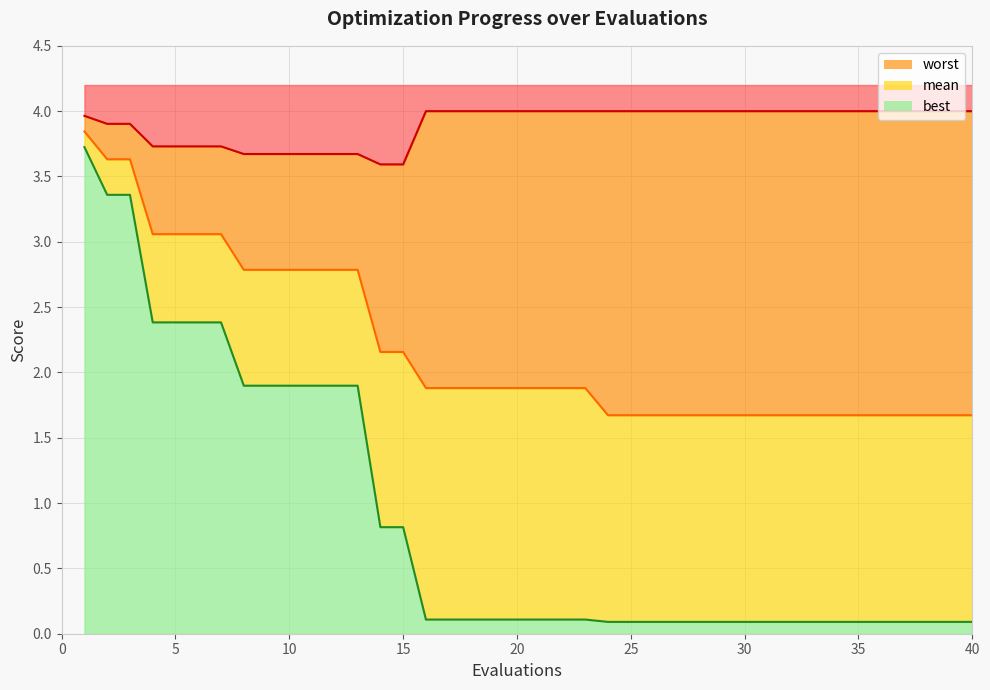

What is the difference between the maximum and minimum values in the mean series?

2.2